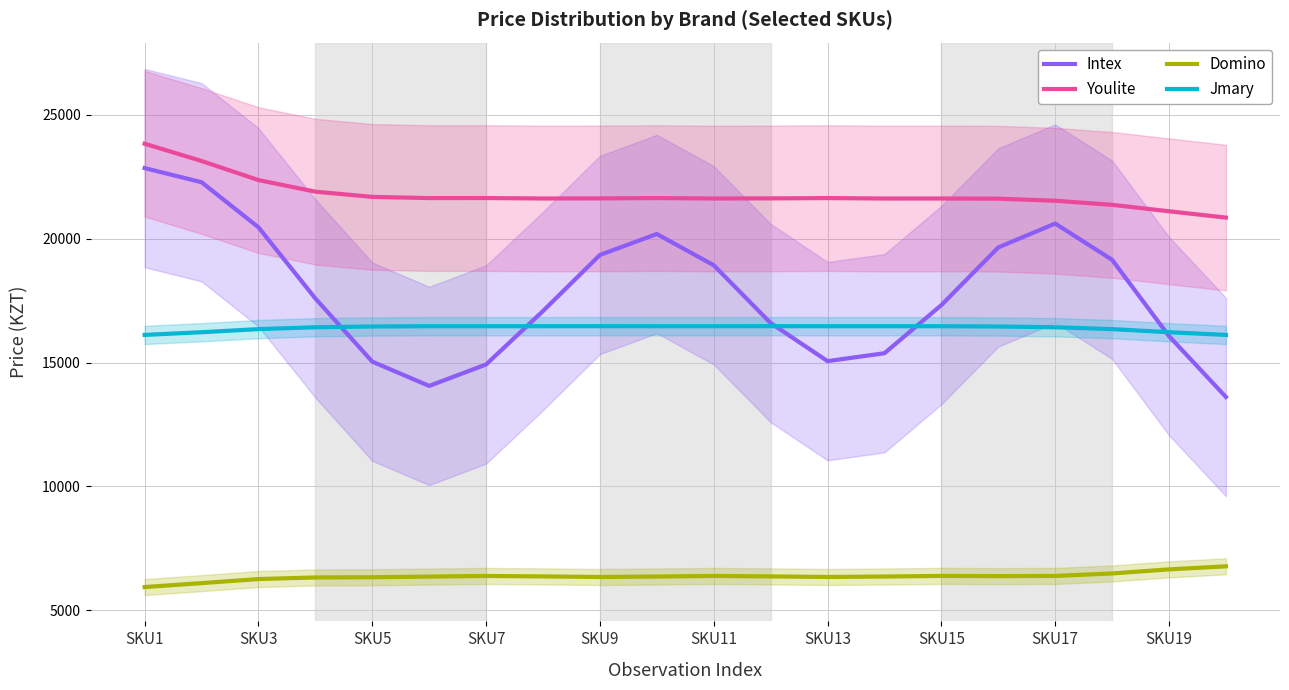

Is the value of Domino at SKU9 greater than the value of Jmary at SKU3?

No